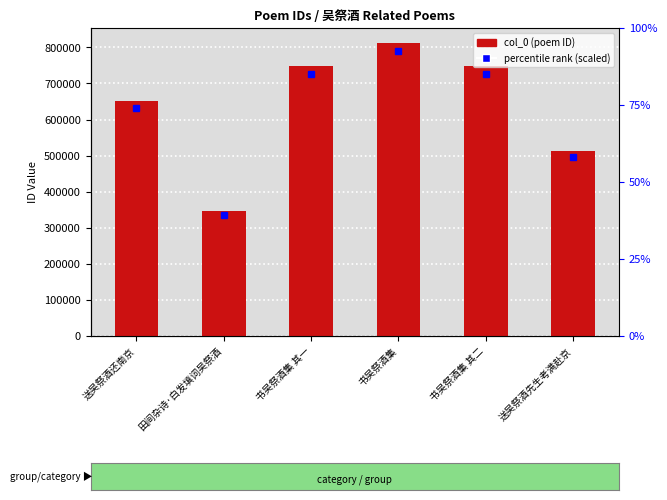

Reading left to right, what are all the values shown in this chart?

送吴祭酒还南京=652224	田间杂诗·白发填词吴祭酒=347069	书吴祭酒集 其一=748579	书吴祭酒集=813075	书吴祭酒集 其二=748580	送吴祭酒先生考满赴京=512048